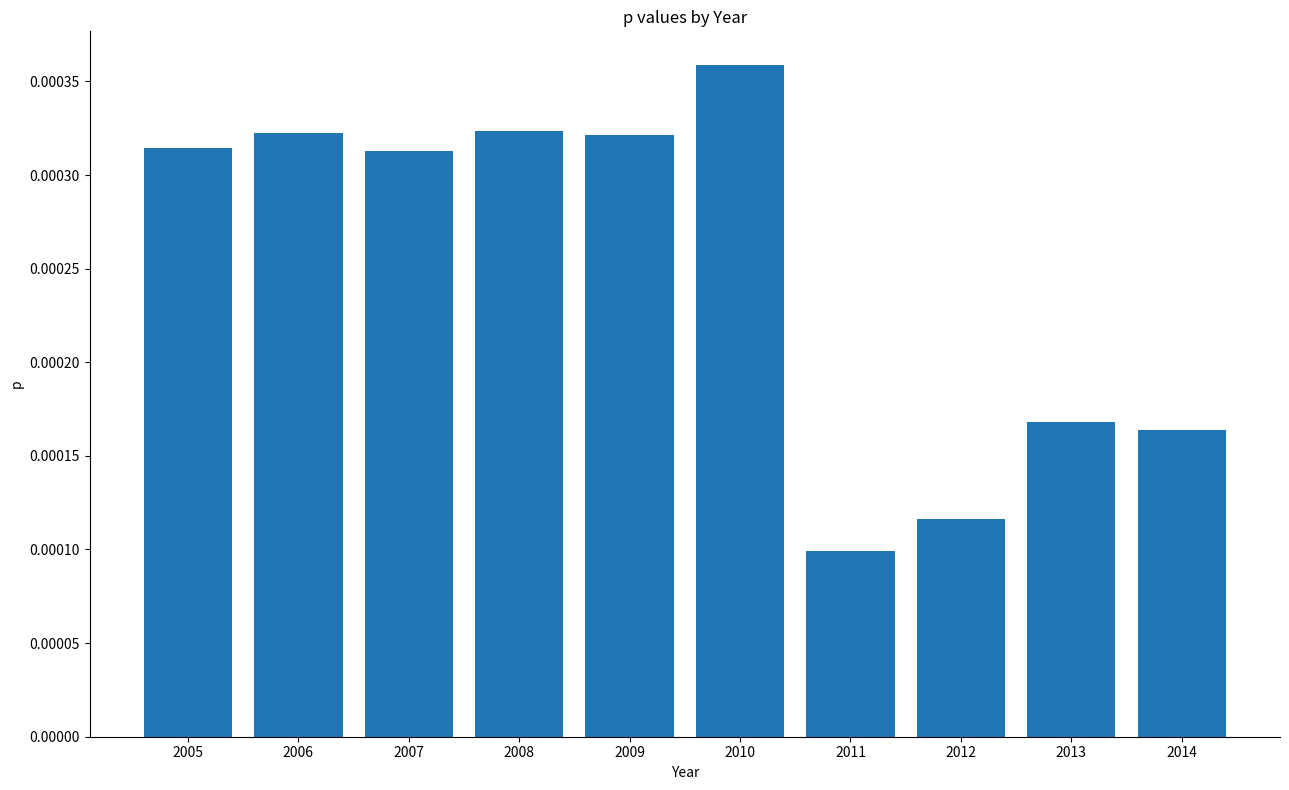

Between 2007 and 2006, which is larger?

2006